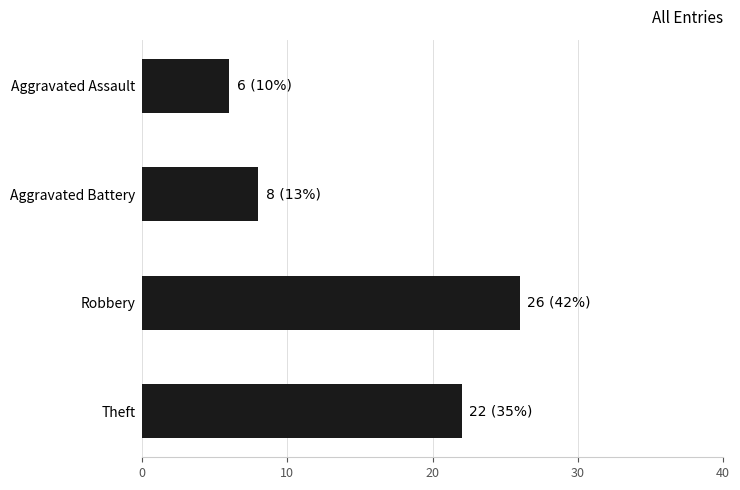

How many distinct data groups are displayed?

1